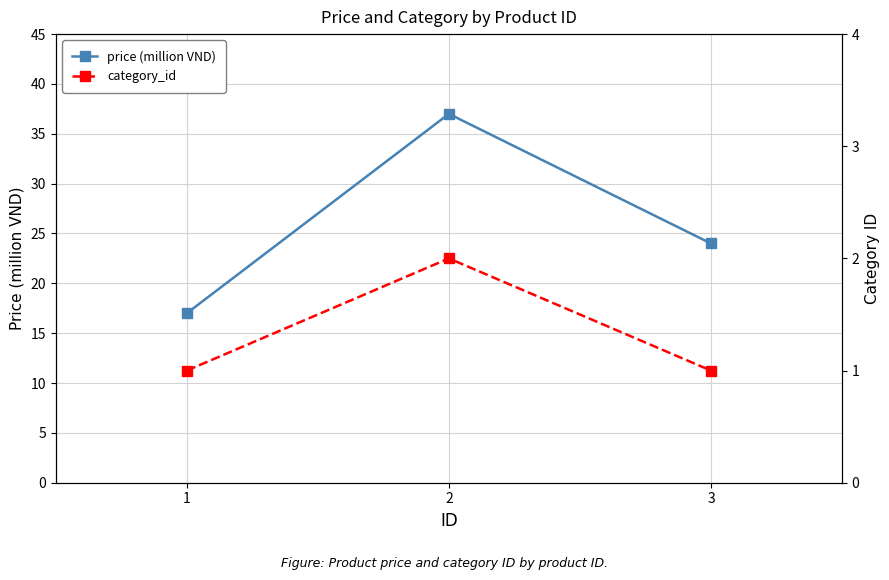

Which series has the largest total across all categories?

price (million VND)